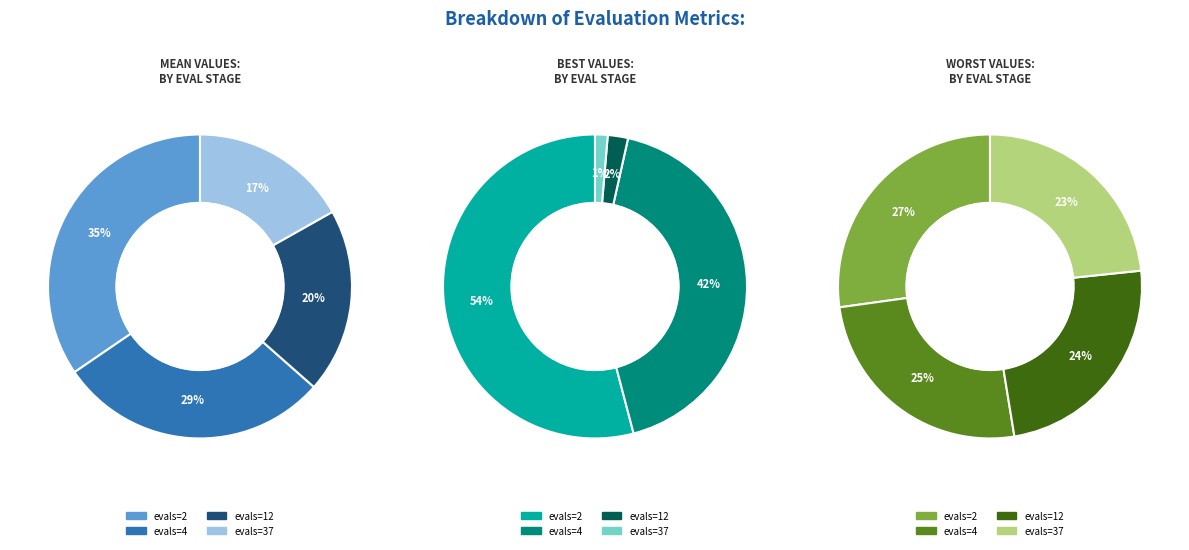

Is evals=37 the majority of the pie?

No